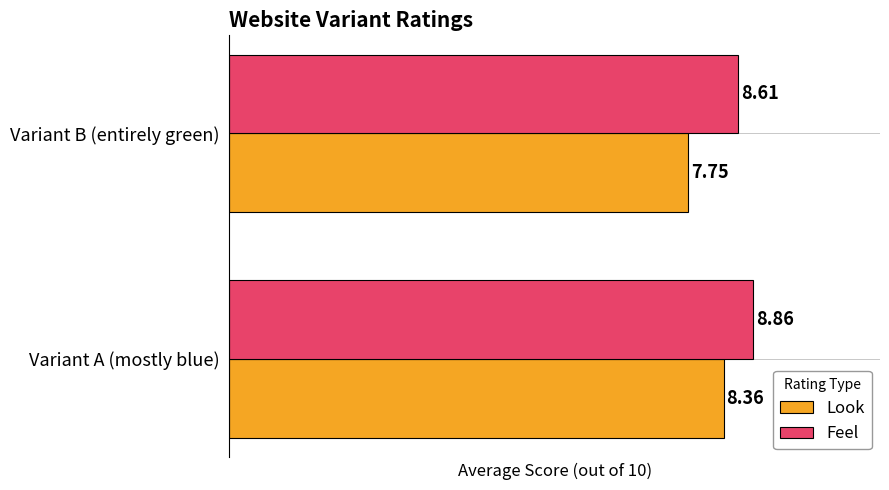

What is the average value of the Look series?

8.1